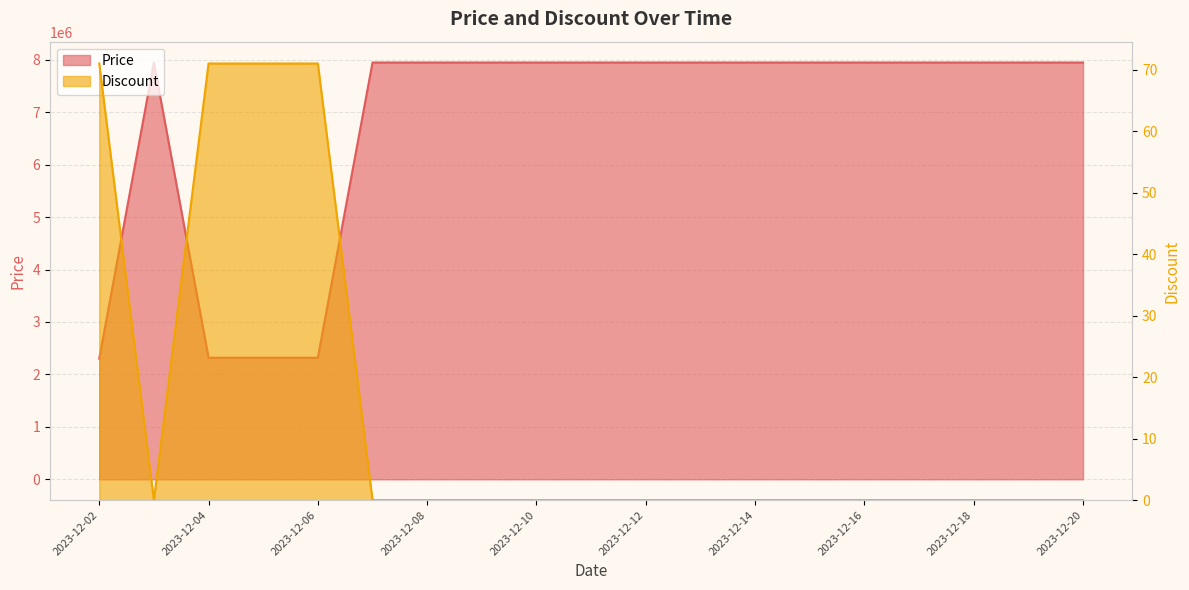

Reading left to right, list all the values displayed in this chart.

Price: 2300900	7947000	2318100	2318100	2318100	7947000	7947000	7947000	7947000	7947000	7947000	7947000	7947000	7947000	7947000	7947000	7947000	7947000	7947000
Discount: 71	0	71	71	71	0	0	0	0	0	0	0	0	0	0	0	0	0	0